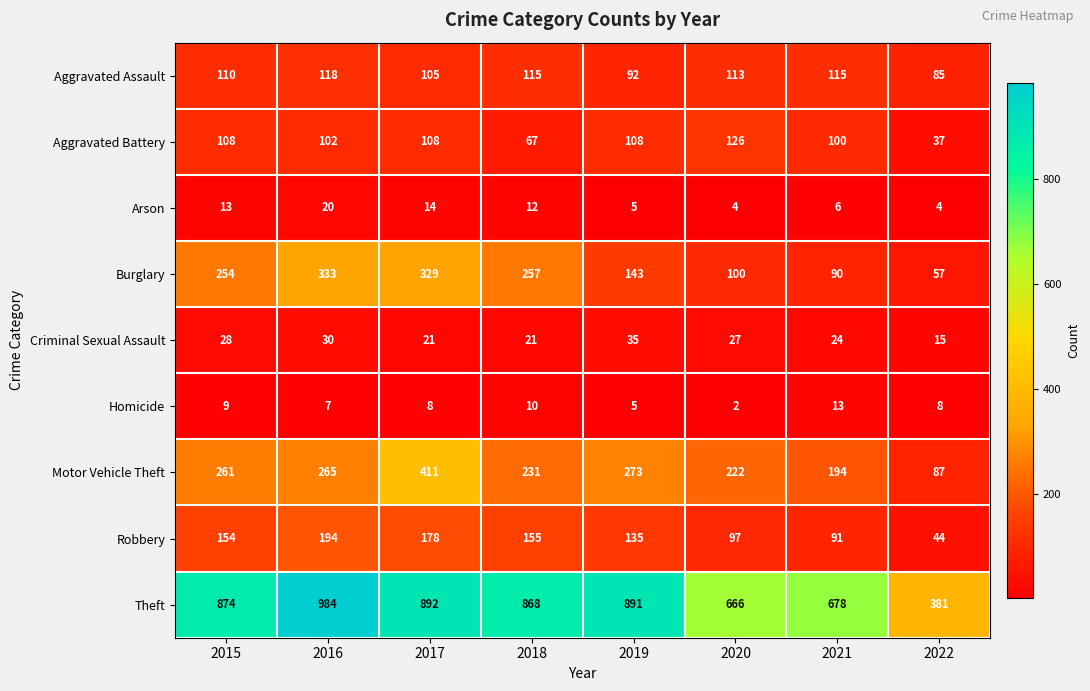

At how many categories does at least one series exceed 511?

7